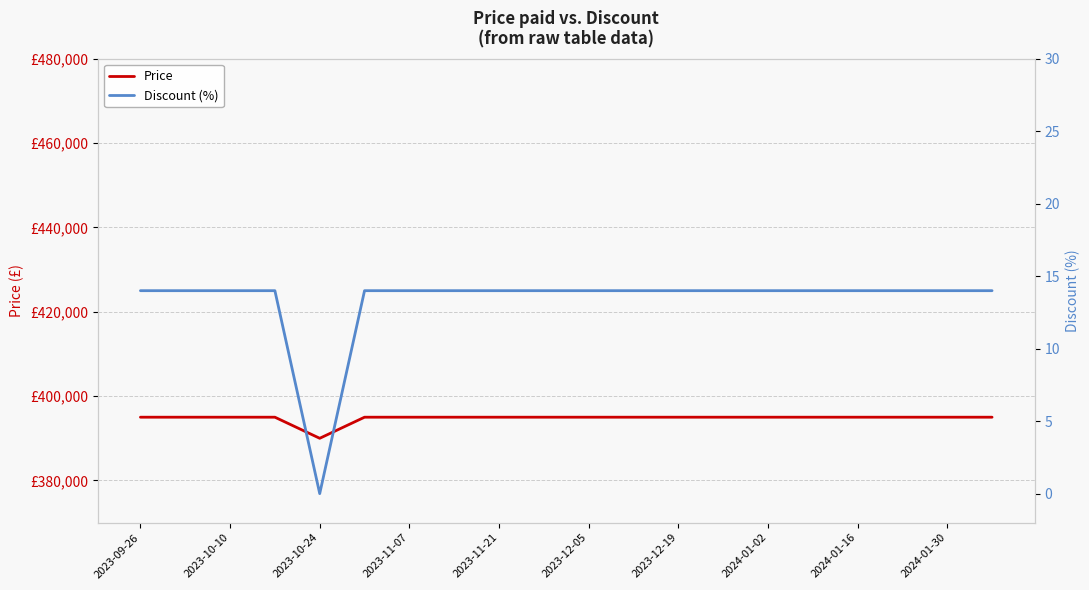

What is the average value of the Price series?

394750